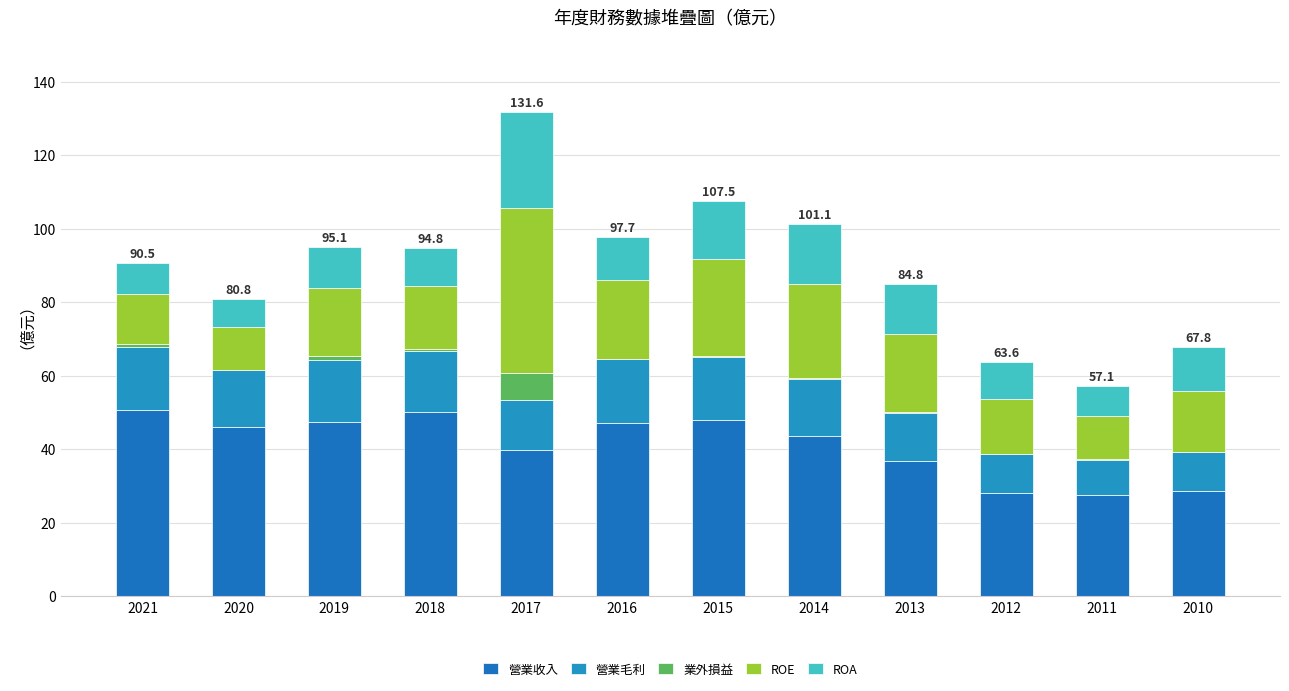

True or false: ROA has a value of 16.1 at 2014.

True